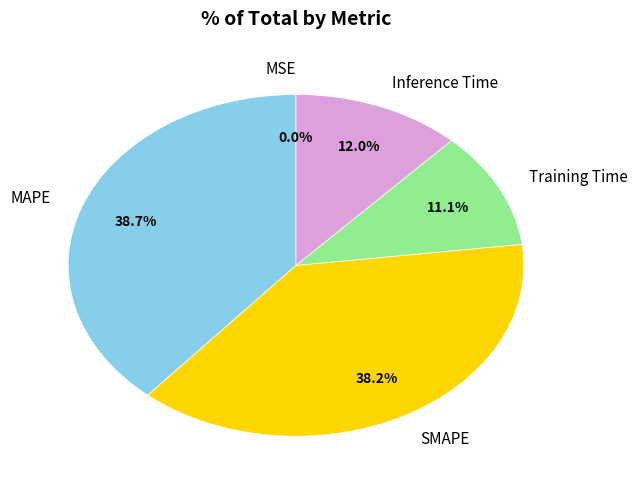

What is the total percentage of Inference Time and SMAPE?

50.2%